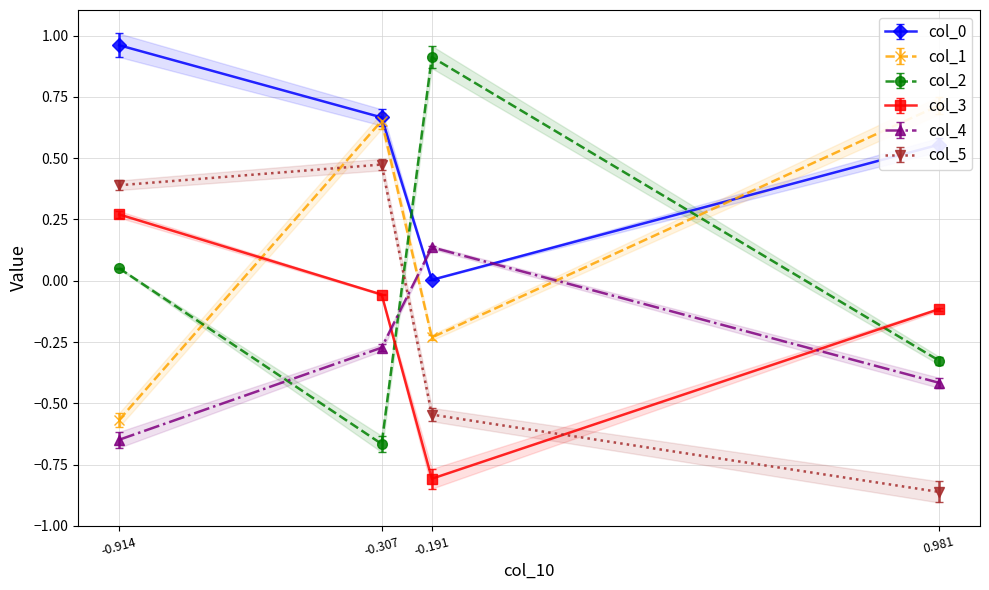

True or false: col_0 has a value of 0.5 at -0.914.

False